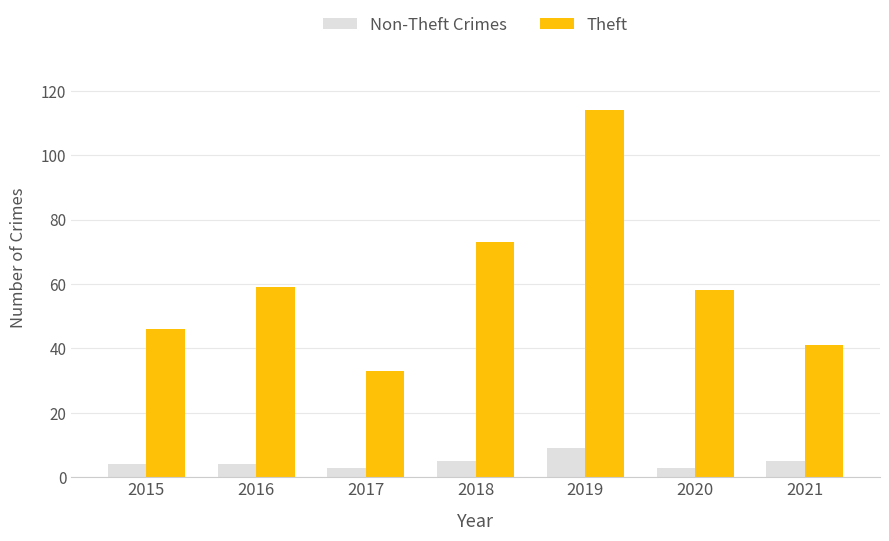

Which series has the widest spread of values?

Theft